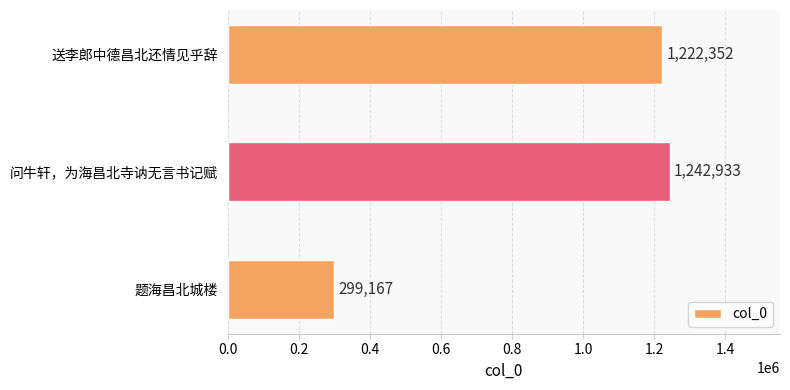

True or false: the data shows 1787172 at 问牛轩，为海昌北寺讷无言书记赋.

False